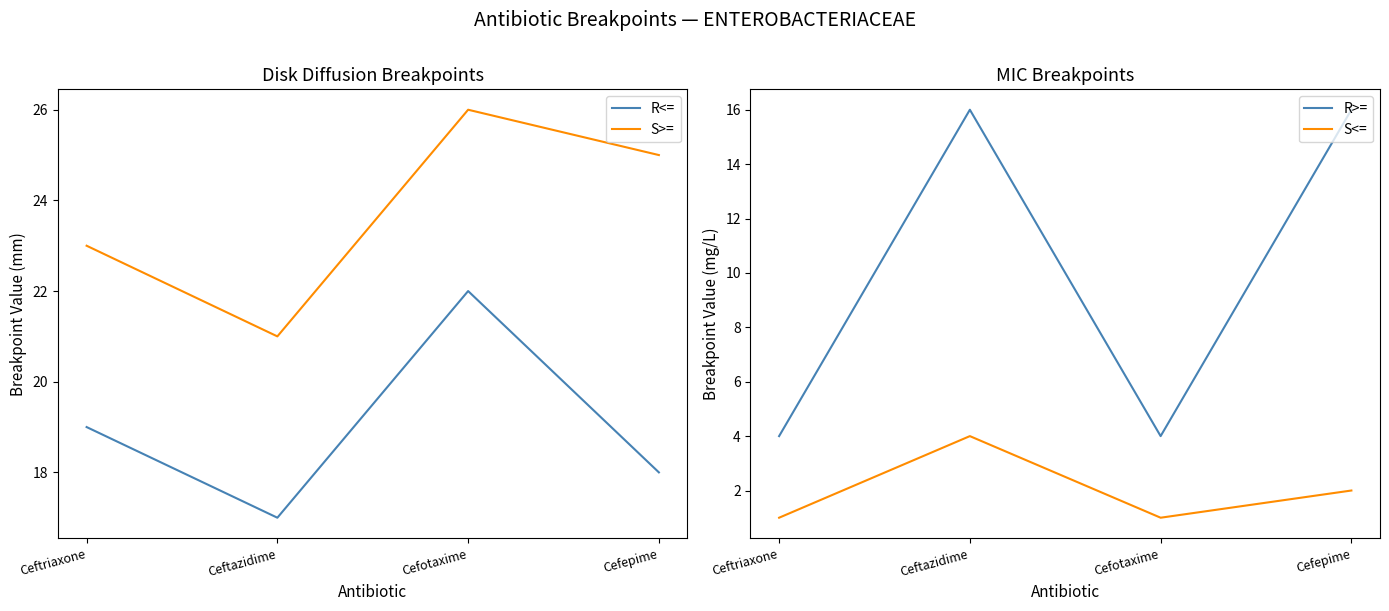

Which series changed the most between Ceftriaxone and Ceftazidime?

R>=